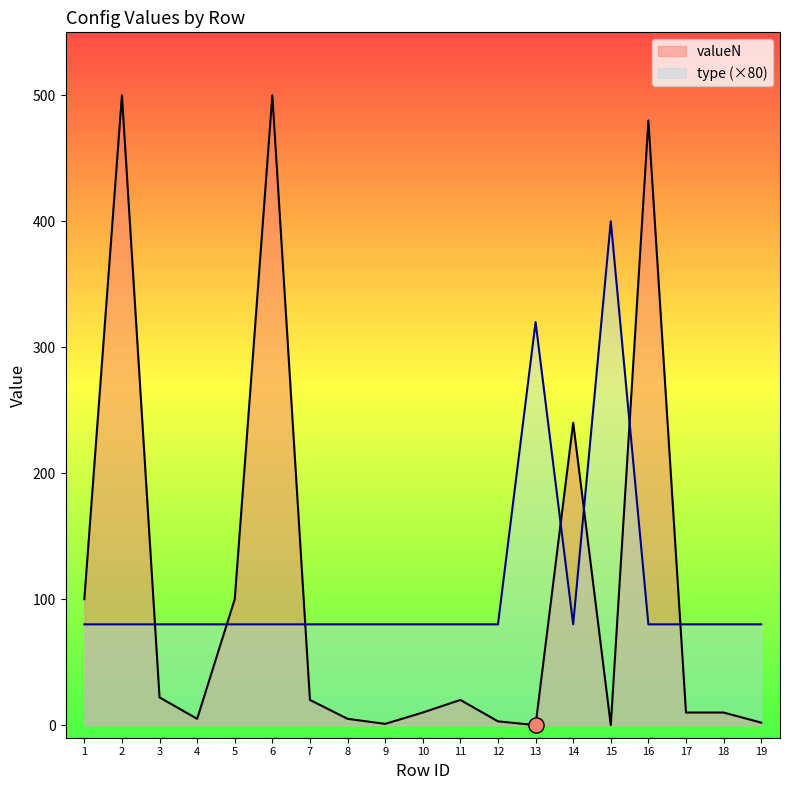

Between 2 and 10, which is larger?

2